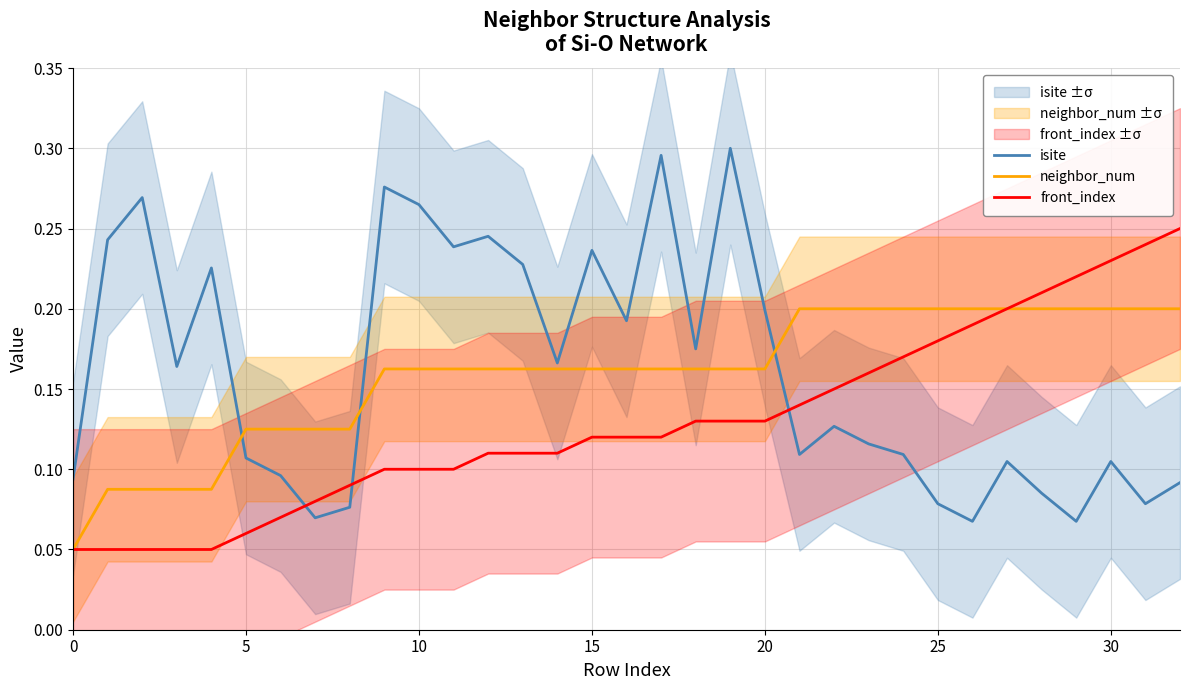

True or false: neighbor_num and isite intersect in this chart.

True